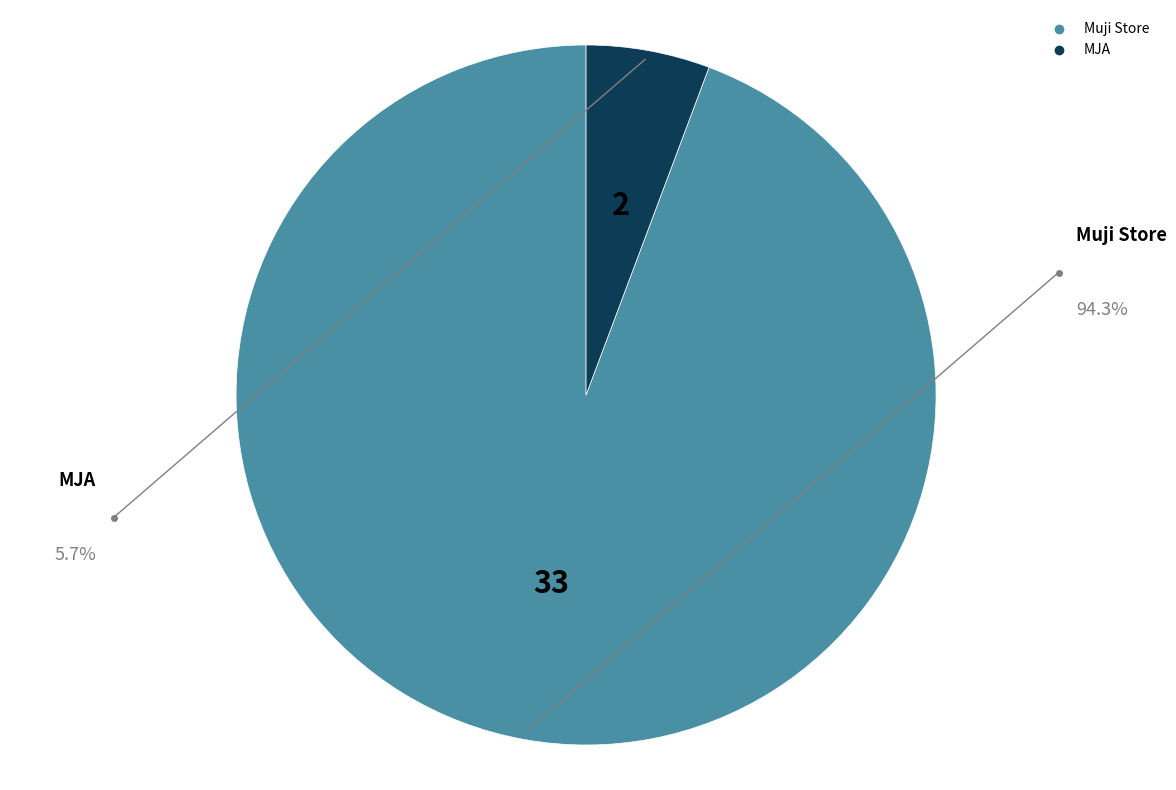

Which slice represents more than half of the pie?

Muji Store